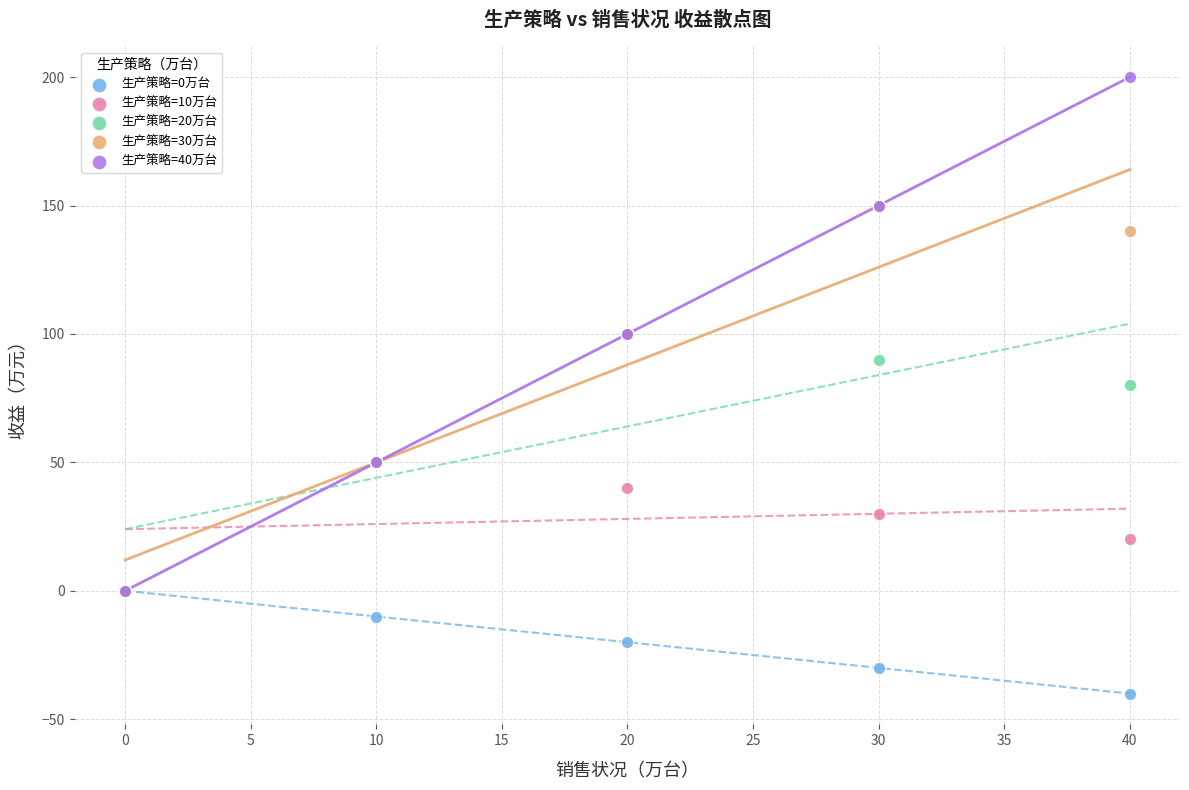

What are all the series names shown in the legend?

生产策略=0万台, 生产策略=10万台, 生产策略=20万台, 生产策略=30万台, 生产策略=40万台